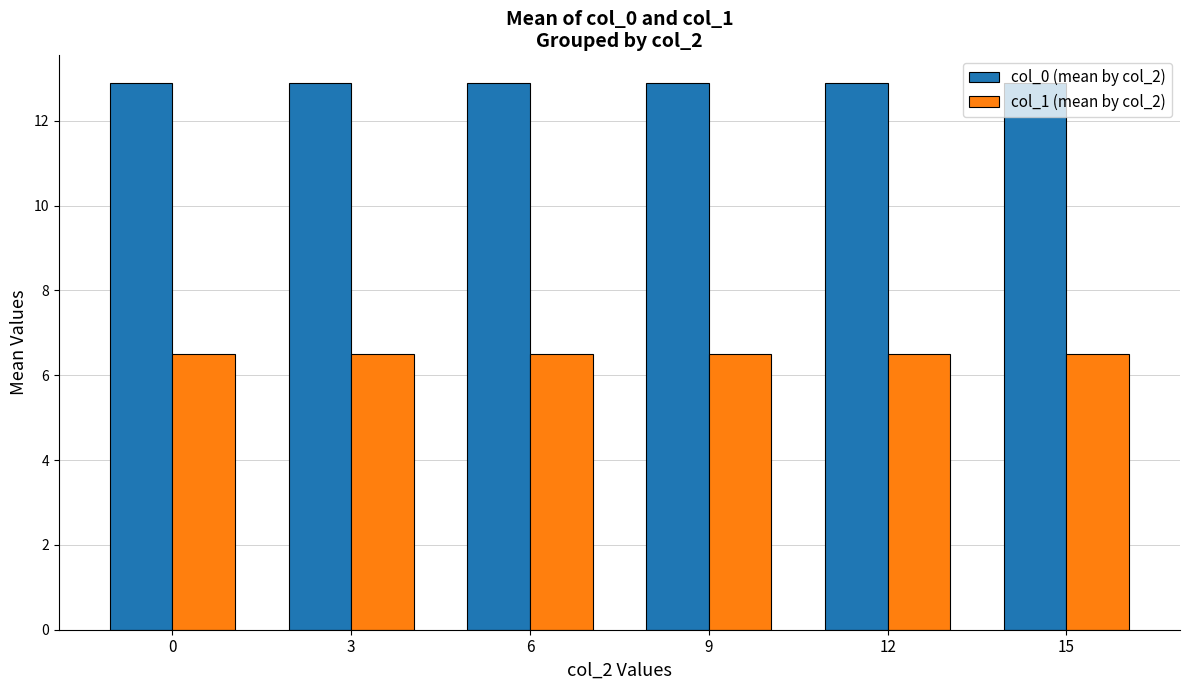

What is the greatest value displayed?

12.9